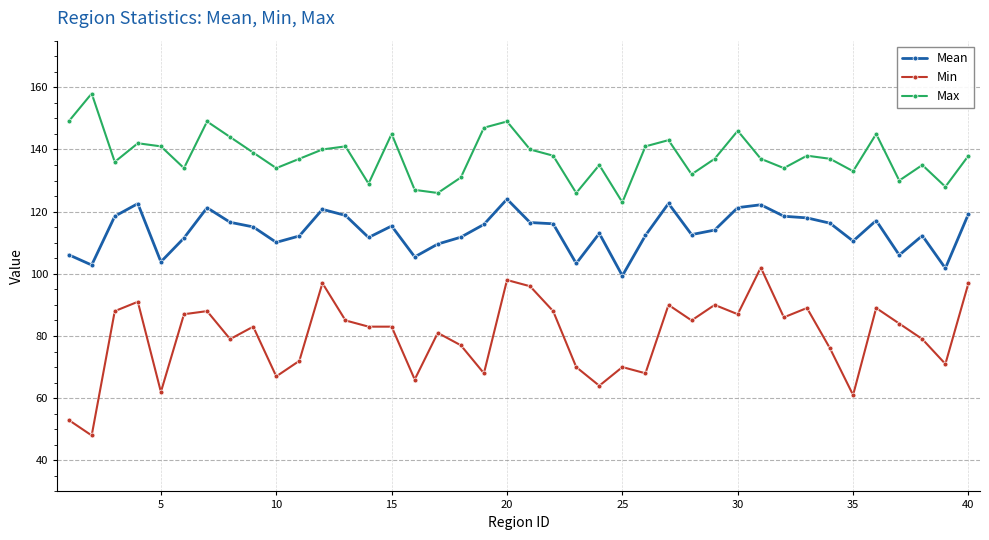

What is the lowest value of the Mean series?

99.4